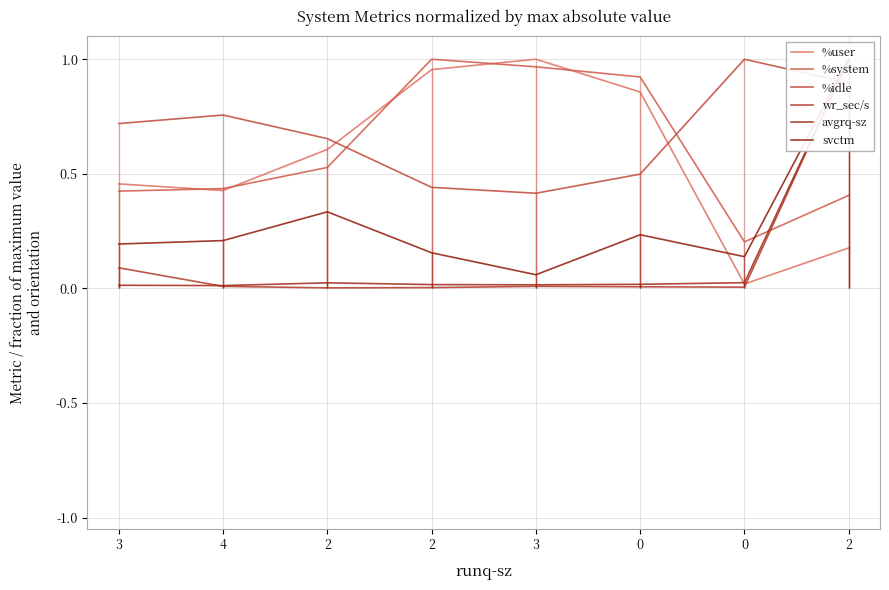

Reading left to right, extract all data points from this chart.

%user: 3=0.5	4=0.4	2=0.6	2=1.0	3=1.0	0=0.9	0=0.0	2=0.2
%system: 3=0.4	4=0.4	2=0.5	2=1.0	3=1.0	0=0.9	0=0.2	2=0.4
%idle: 3=0.7	4=0.8	2=0.7	2=0.4	3=0.4	0=0.5	0=1.0	2=0.9
wr_sec/s: 3=0.1	4=0.0	2=0.0	2=0.0	3=0.0	0=0.0	0=0.0	2=1.0
avgrq-sz: 3=0.0	4=0.0	2=0.0	2=0.0	3=0.0	0=0.0	0=0.0	2=1.0
svctm: 3=0.2	4=0.2	2=0.3	2=0.2	3=0.1	0=0.2	0=0.1	2=1.0